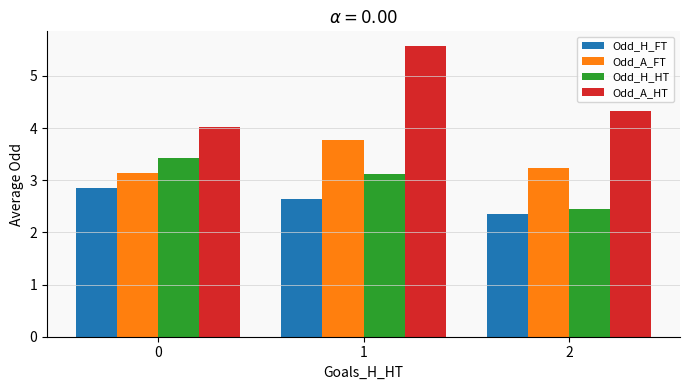

What is the total value across all series at 2?

12.4